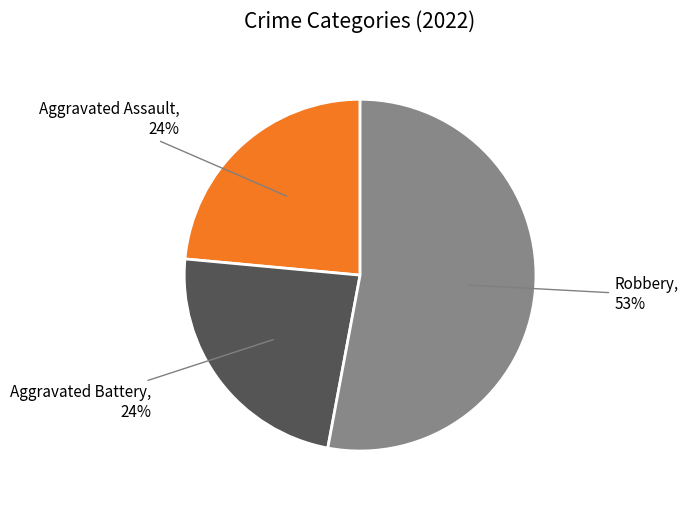

To the nearest percent, what is the average slice percentage?

33%